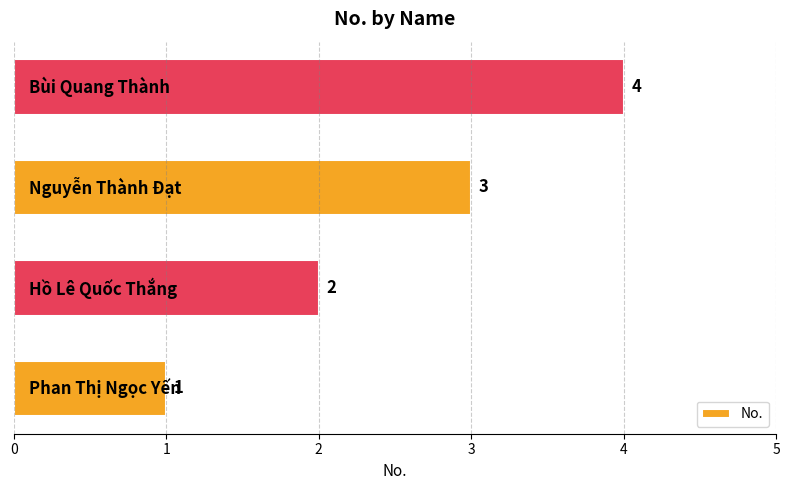

What is the difference between the maximum and minimum values?

3